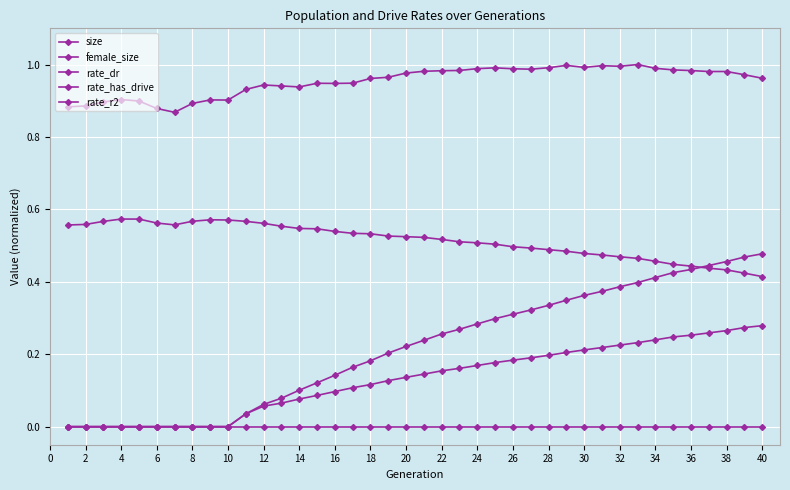

How many series are shown in this chart?

5